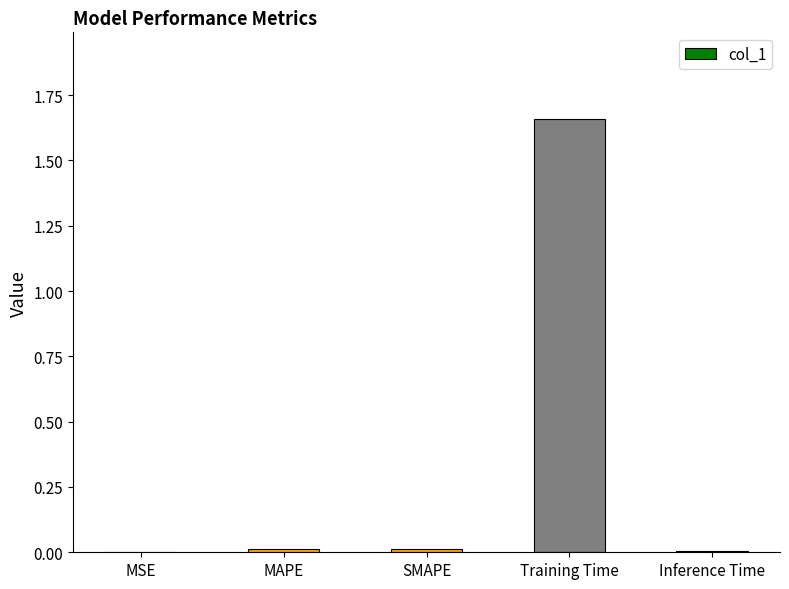

At which category does the chart reach its peak across all series?

Training Time